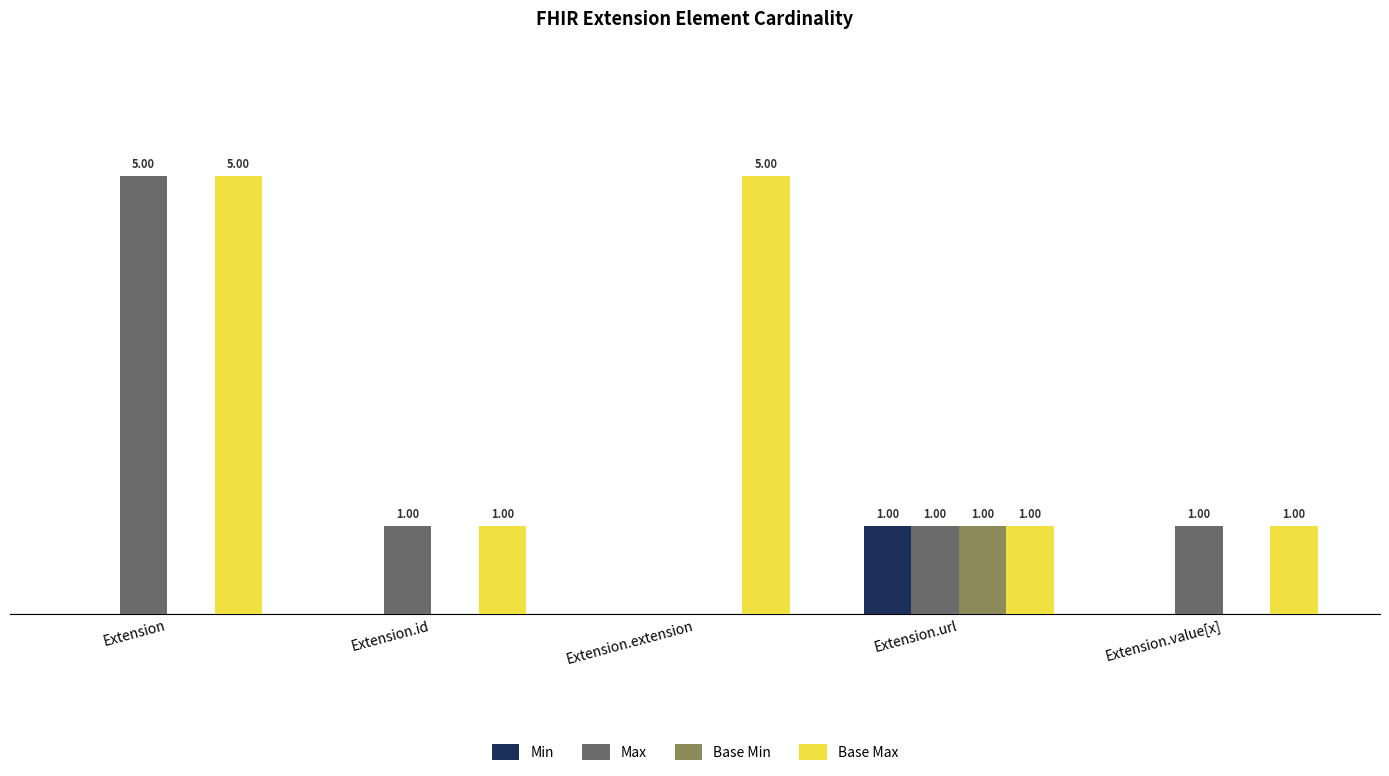

Which series changed the most between Extension.extension and Extension.url?

Base Max